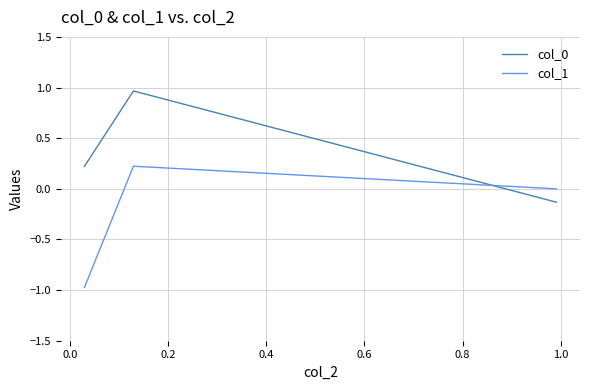

What is the average value of the col_0 series?

0.4